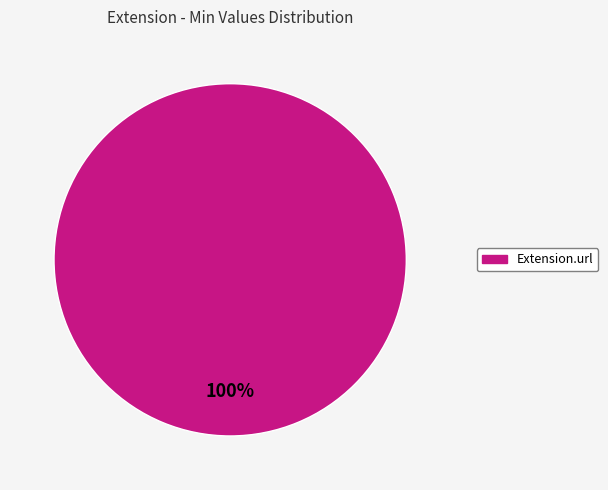

Does any single category account for the majority?

Yes